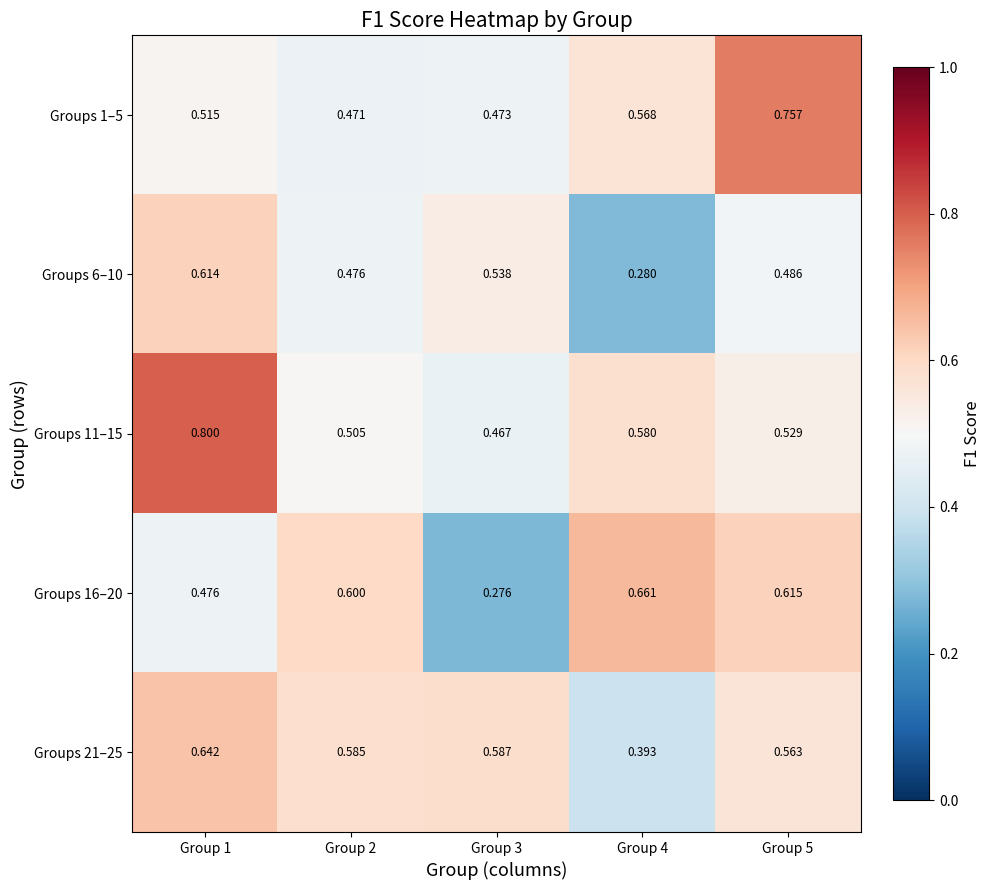

At how many categories does at least one series exceed 0?

5